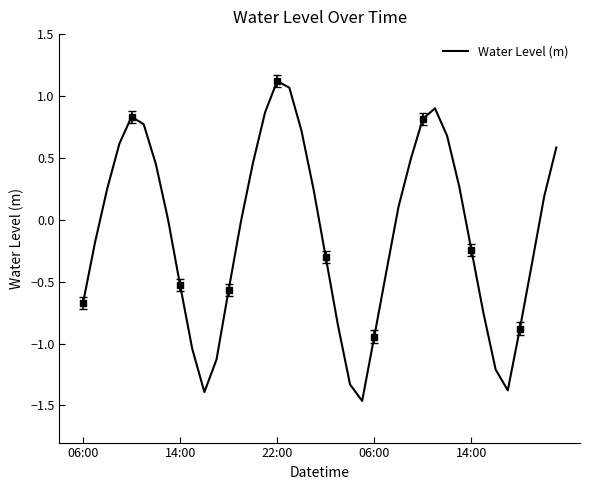

How many lines are shown in the chart?

1